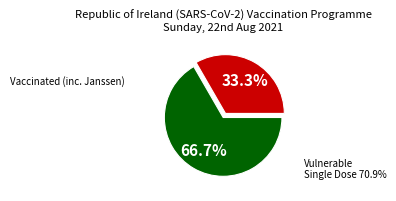

Is there a majority slice in this chart?

Yes